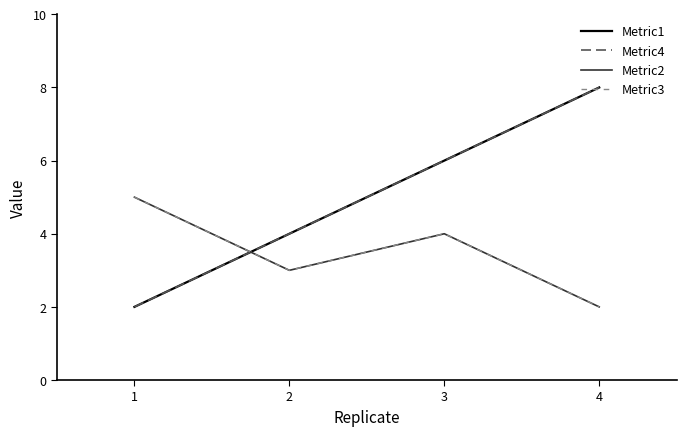

At which category is the sum across all series the highest?

3